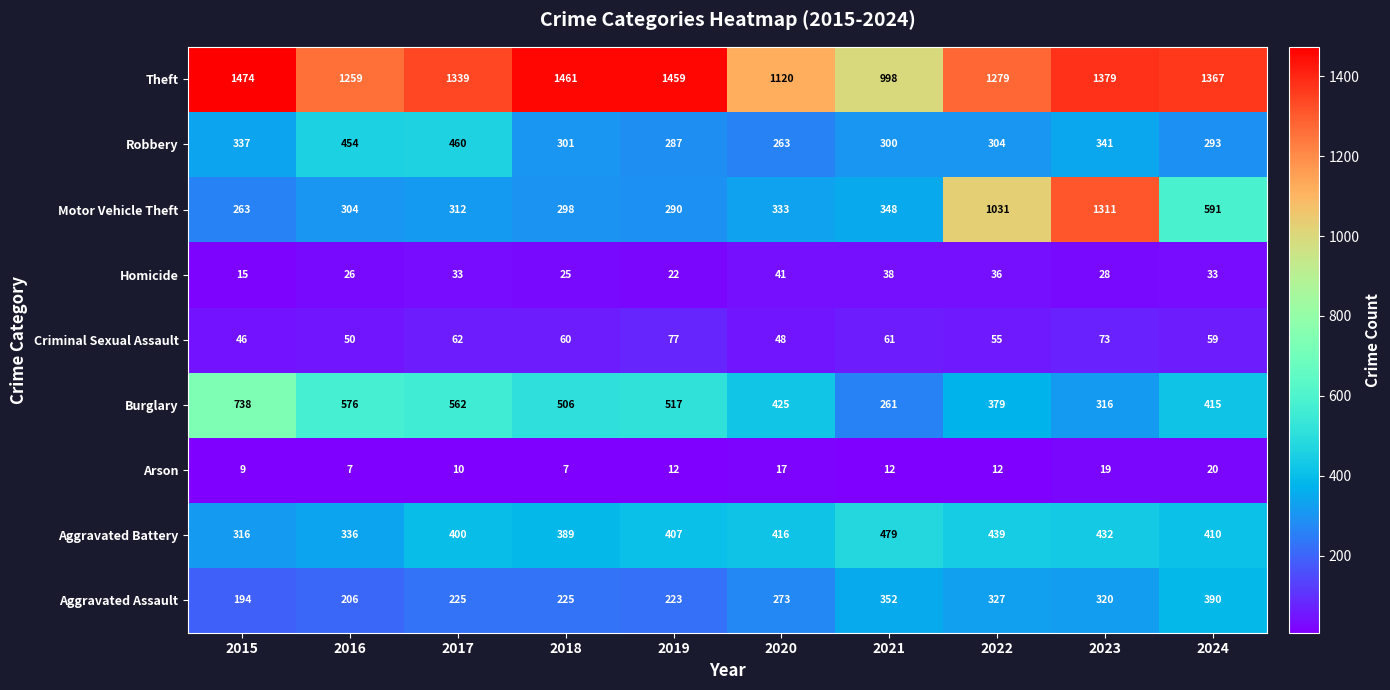

How many series are shown in this chart?

9